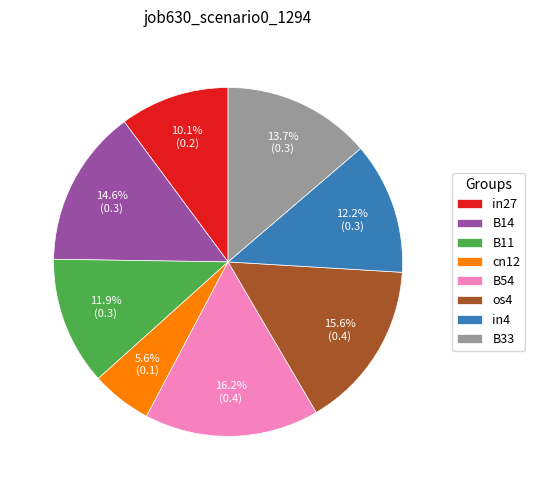

To the nearest percent, what percentage of the pie is B11?

12%